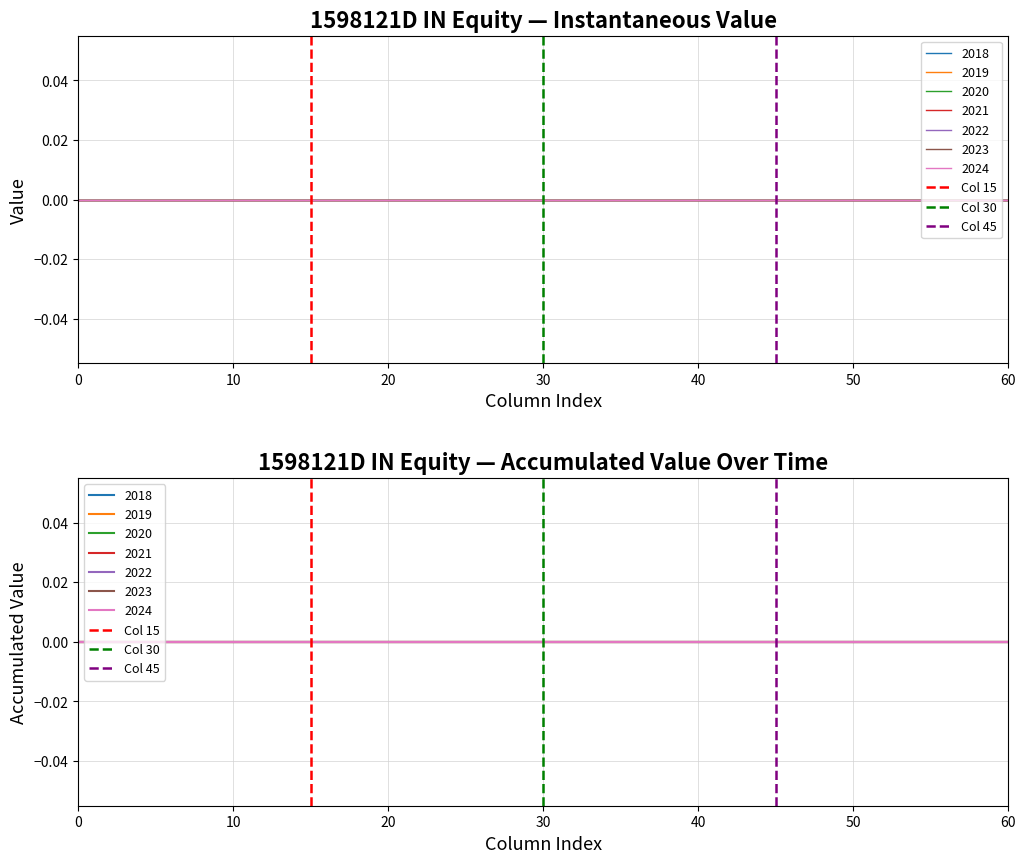

Is this an area chart (filled region under the line)?

No